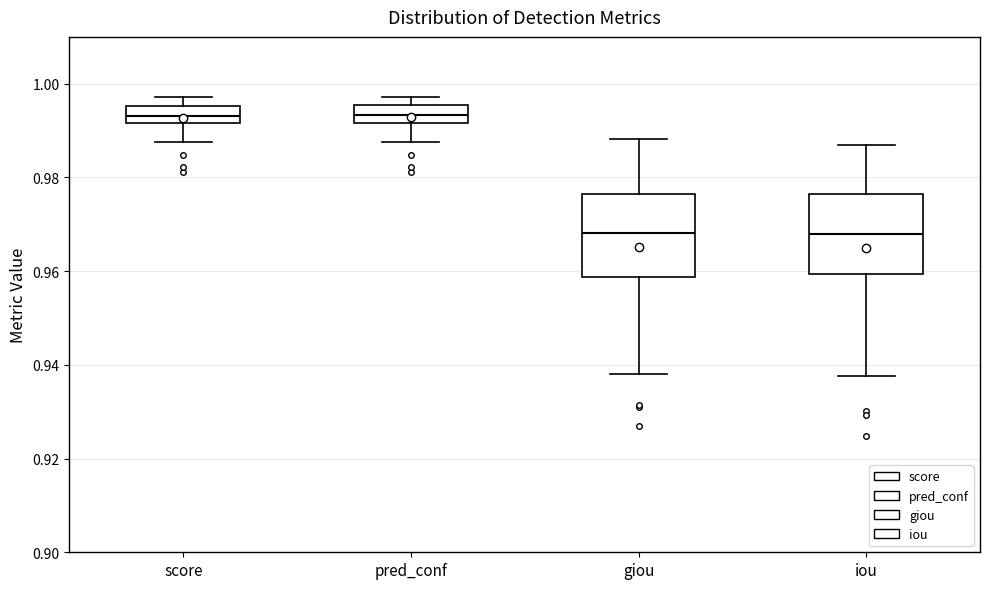

Reading left to right, read every box against the y-axis: the position of its median line, the range the box covers, and the ends of its whiskers. The values are not printed on the chart, so give them approximately, as read against the axis.

score: median 0.994, box 0.992 to 0.996, whiskers 0.988 to 0.998
pred_conf: median 0.994, box 0.992 to 0.996, whiskers 0.988 to 0.998
giou: median 0.968, box 0.958 to 0.976, whiskers 0.938 to 0.988
iou: median 0.968, box 0.960 to 0.976, whiskers 0.938 to 0.986